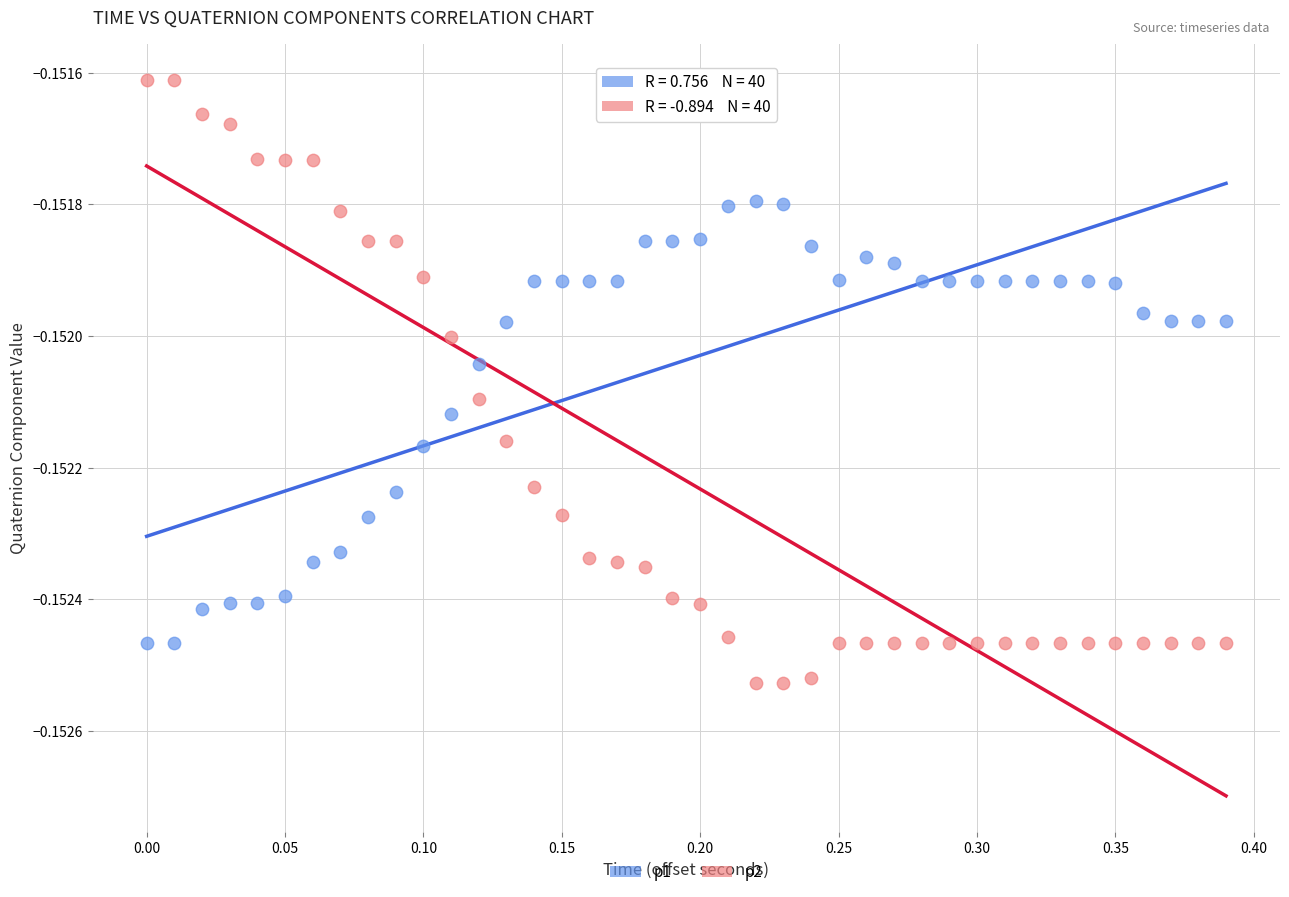

Which series has the largest Y range (max minus min)?

p2